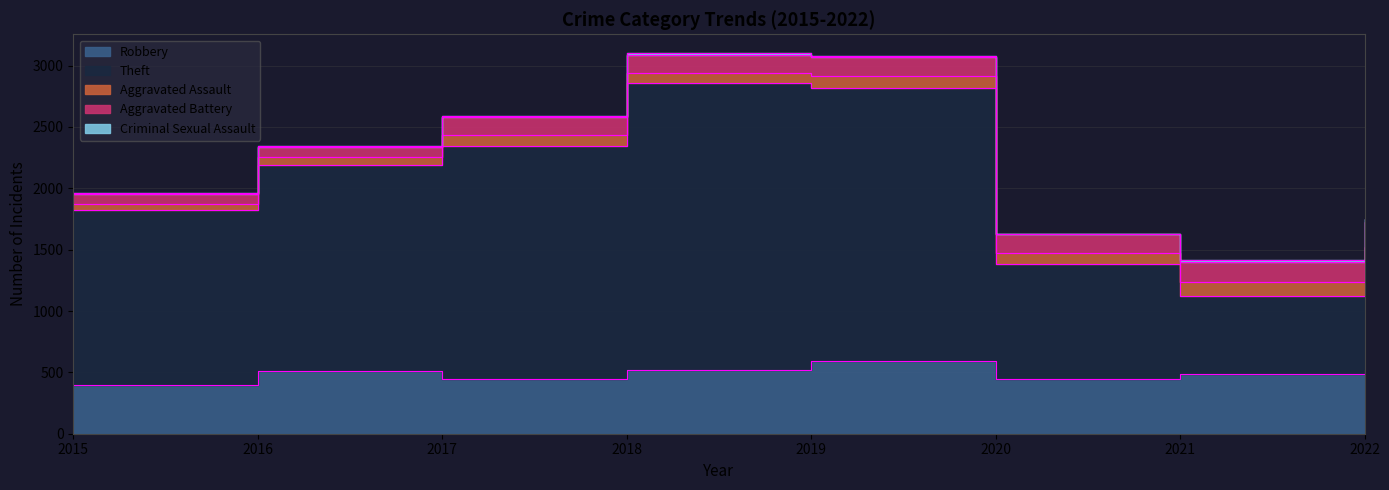

Between 2016 and 2019, which series saw the biggest shift?

Theft